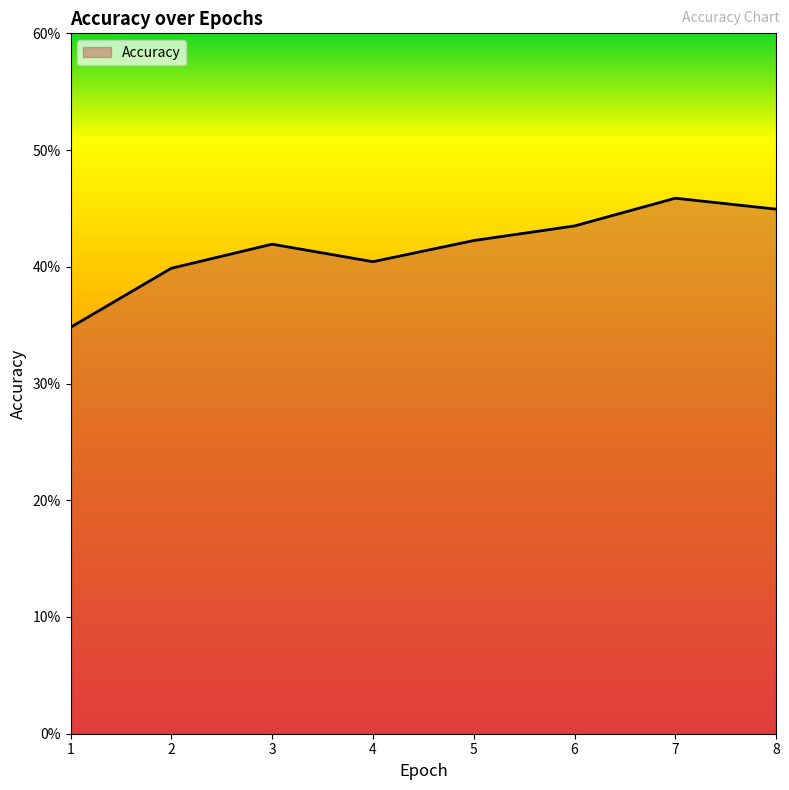

Reading left to right, list all the values displayed in this chart.

1=0.3	2=0.4	3=0.4	4=0.4	5=0.4	6=0.4	7=0.5	8=0.4